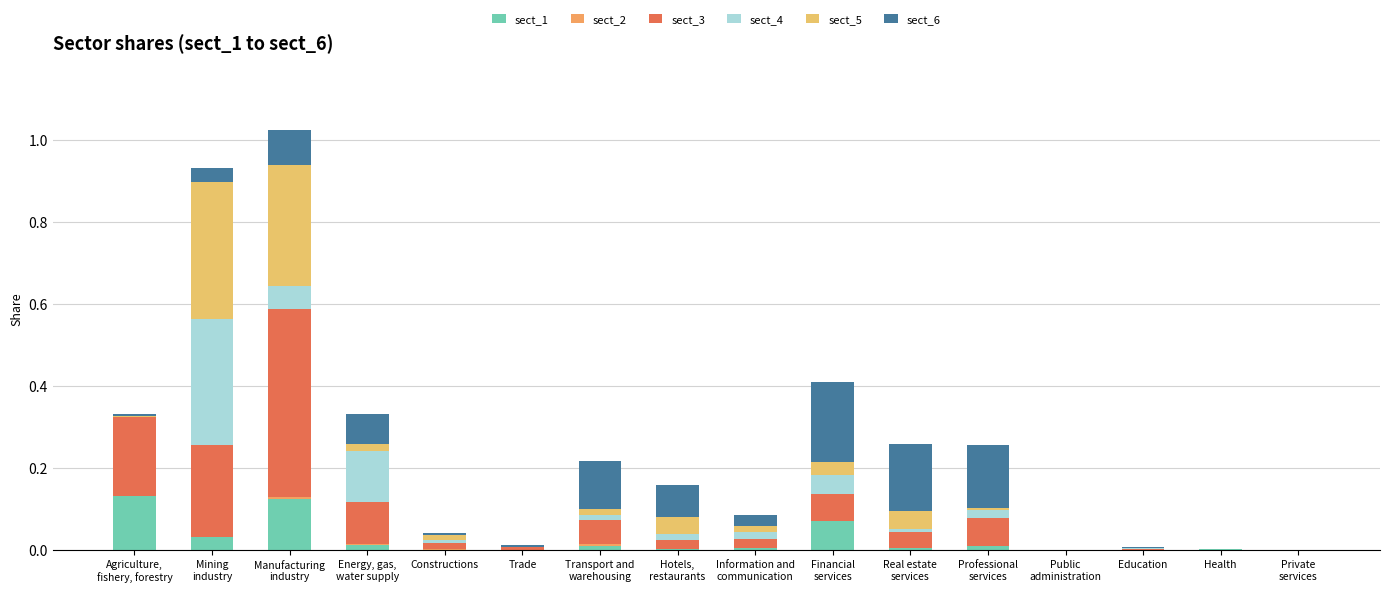

How many categories are shown in the chart?

16